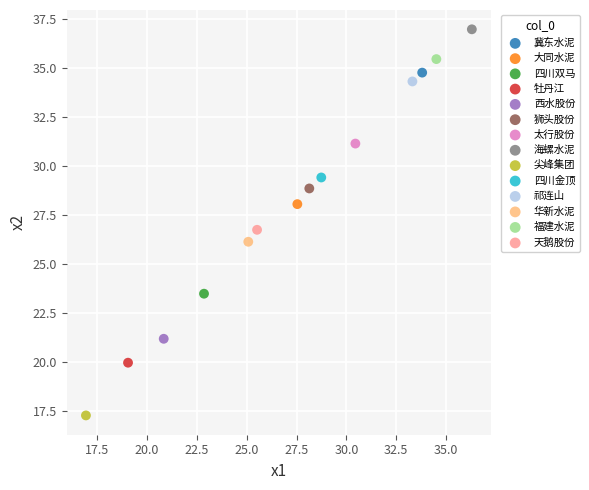

Which series contains the highest Y value?

海螺水泥